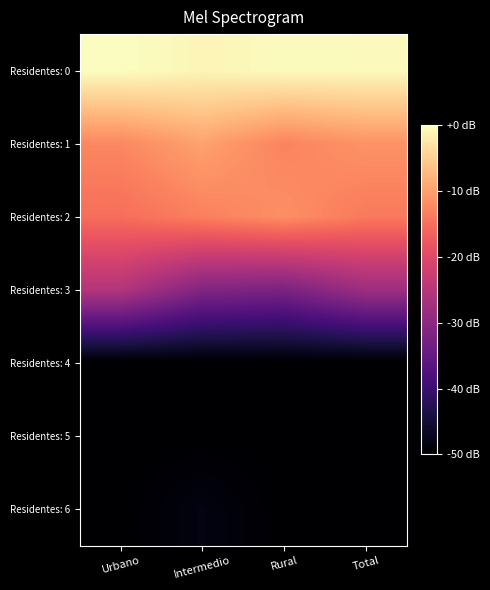

Count the number of data series in this chart.

7